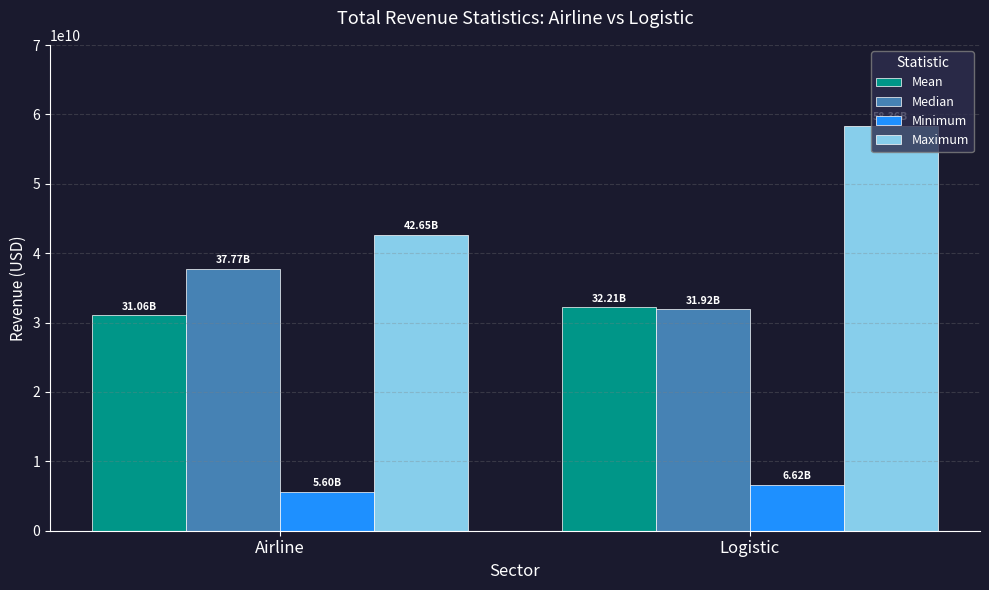

What is the difference between the highest and lowest values at Logistic?

51746368000.0